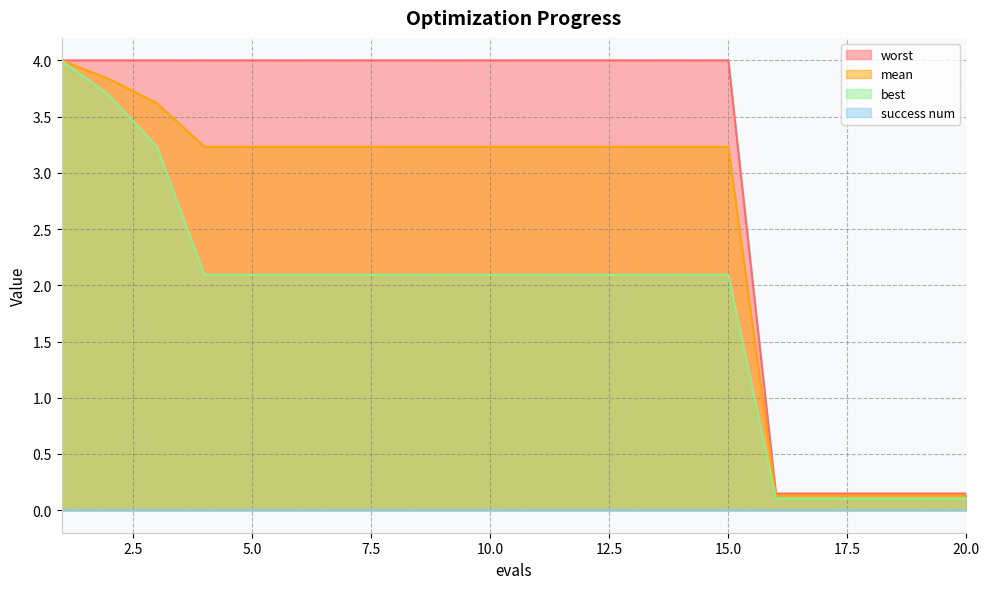

Which series has the largest total across all categories?

worst